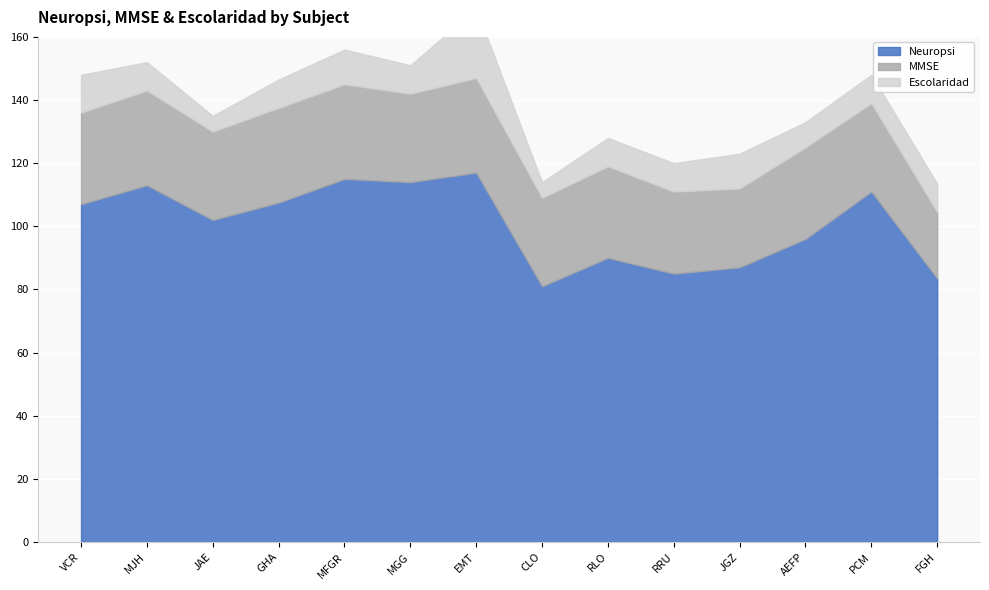

List the labels in order of Escolaridad value, largest first.

EMT, VCR, MFGR, JGZ, MJH, GHA, MGG, RLO, RRU, PCM, FGH, AEFP, JAE, CLO